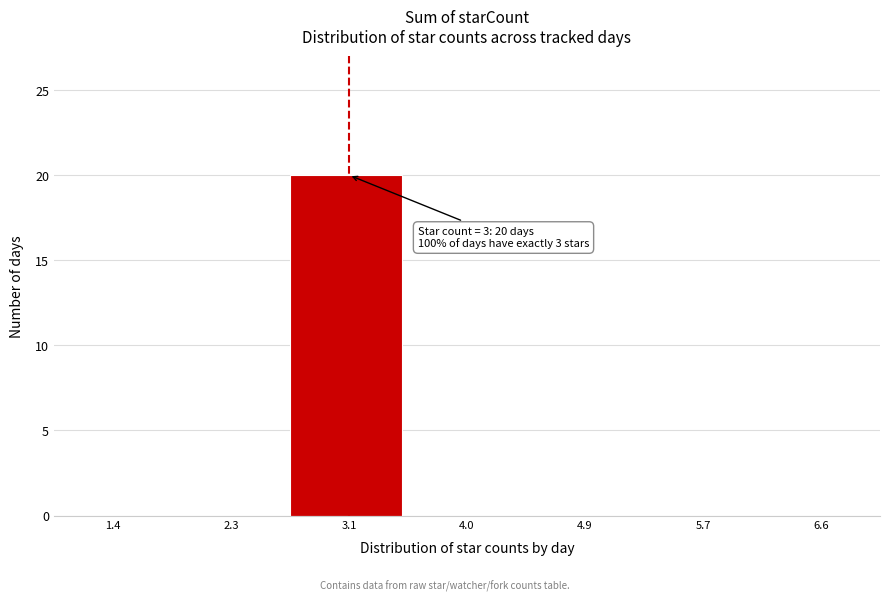

Over which range of the x-axis is the bar tallest?

2.7 to 3.6